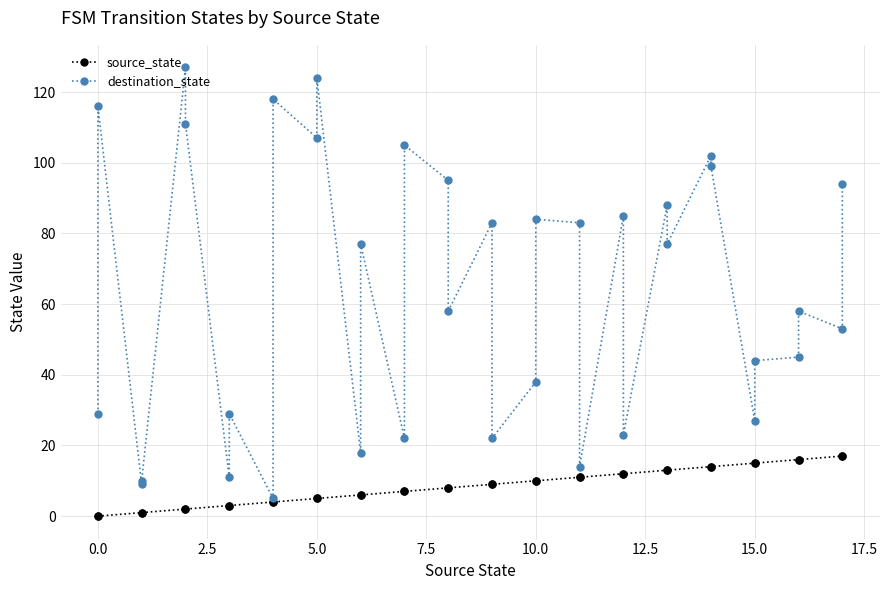

What is the average value of the source_state series?

8